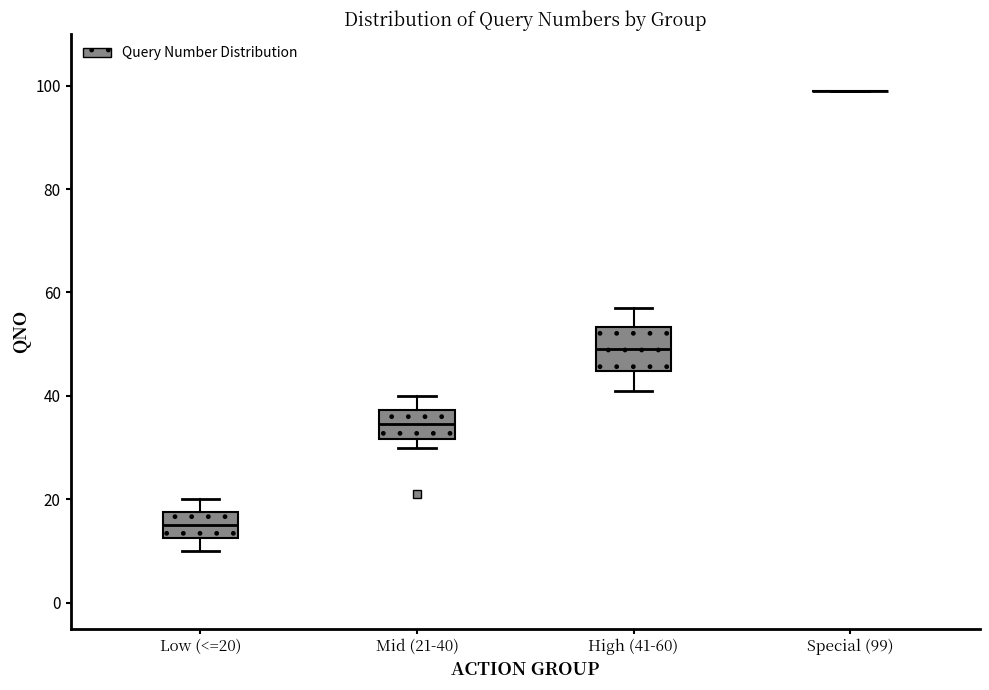

Comparing the boxes themselves (not the whiskers), which one is the tallest?

High (41-60)